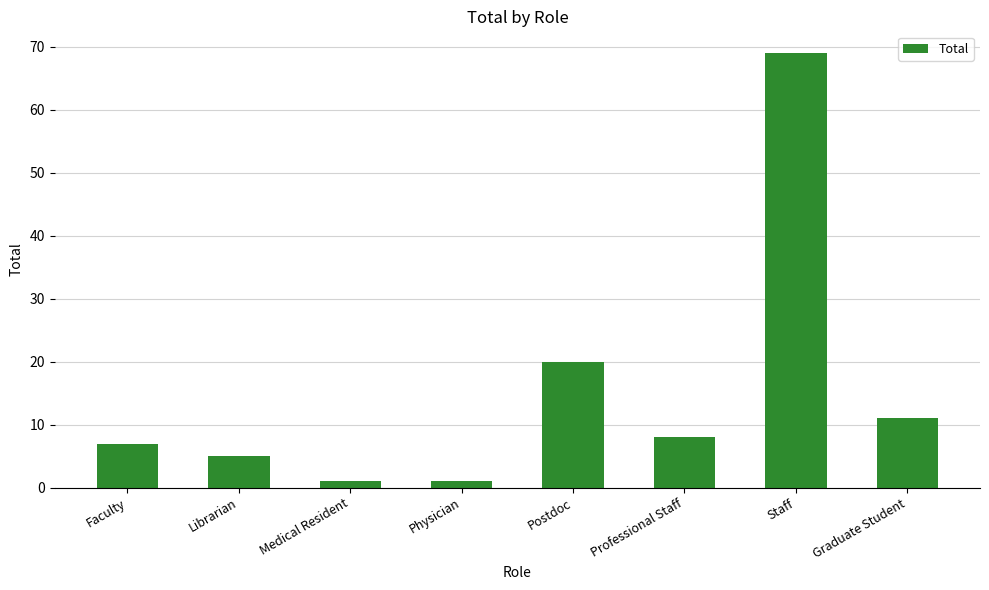

What is the greatest value displayed?

69